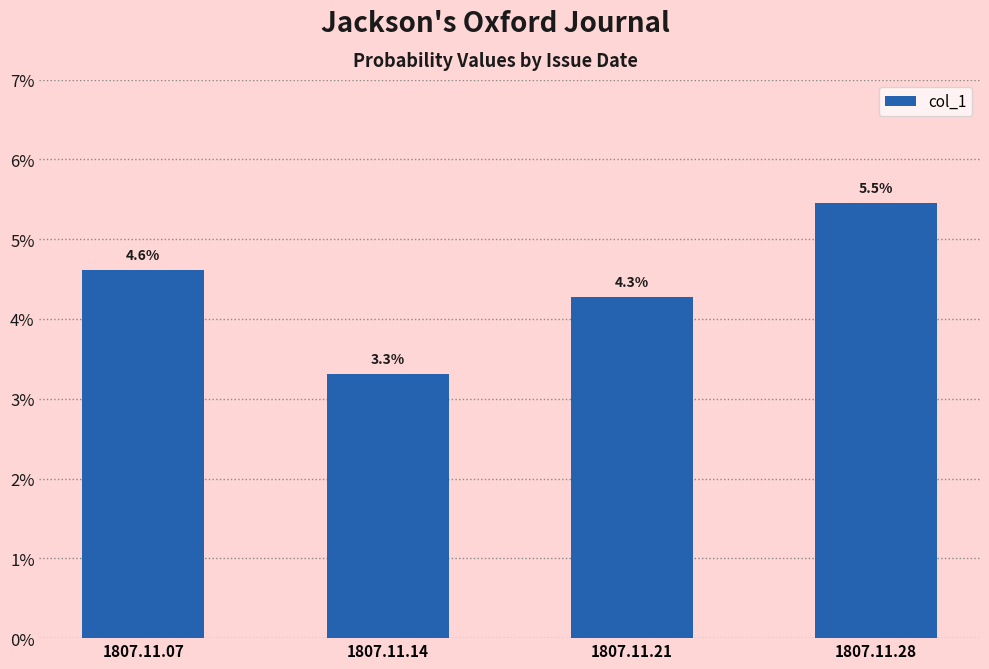

Which label corresponds to the smallest value in the chart?

1807.11.14